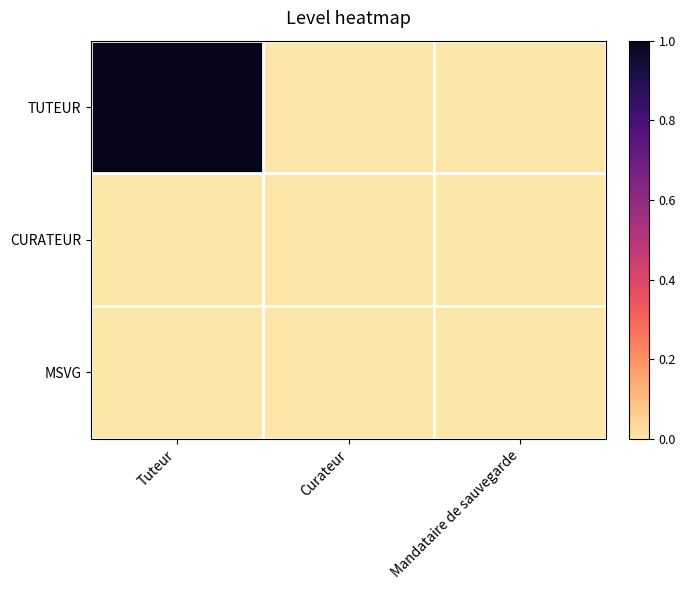

Which category has the highest value across all series?

Tuteur